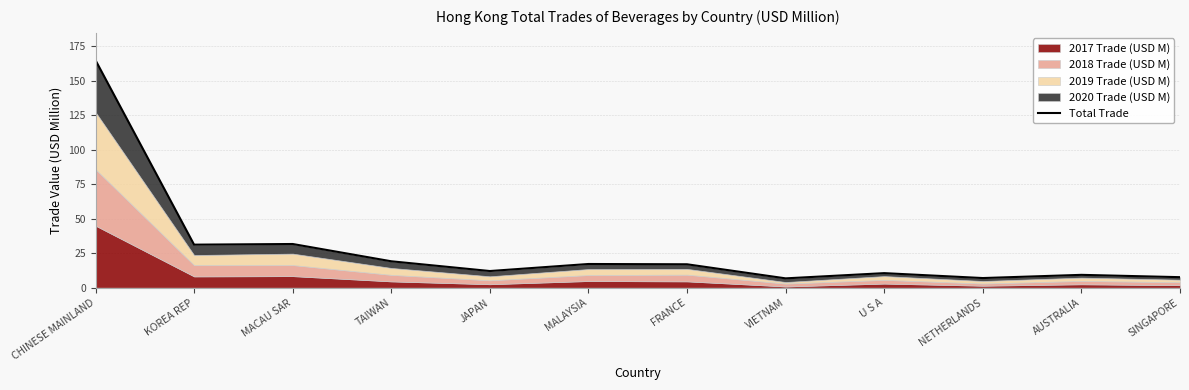

What position from the left is CHINESE MAINLAND?

1